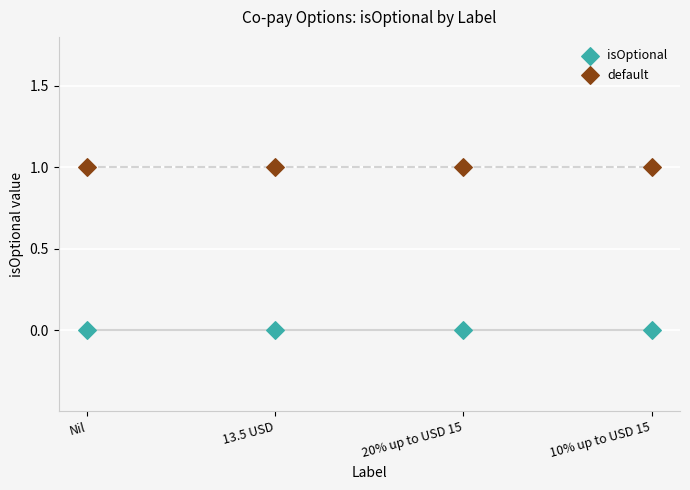

Which series contains the highest Y value?

default